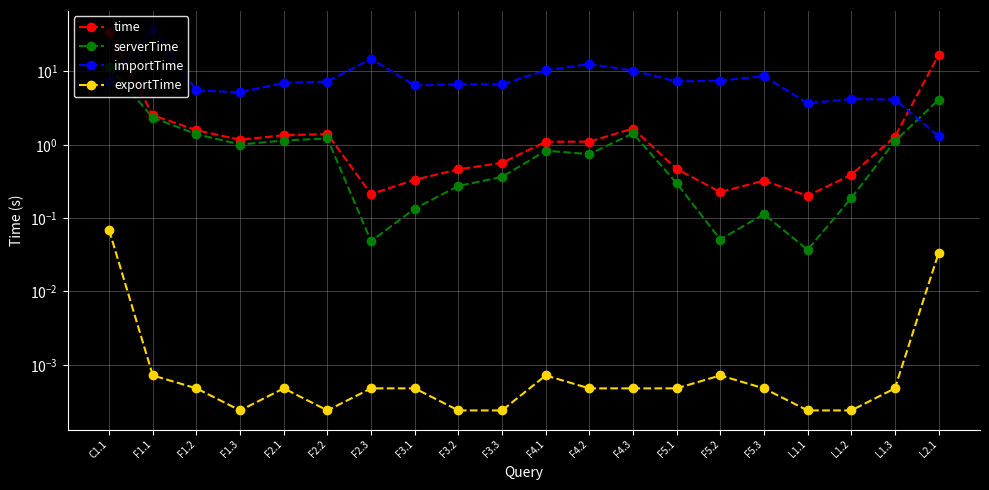

At which label is time closest to 17?

L2.1